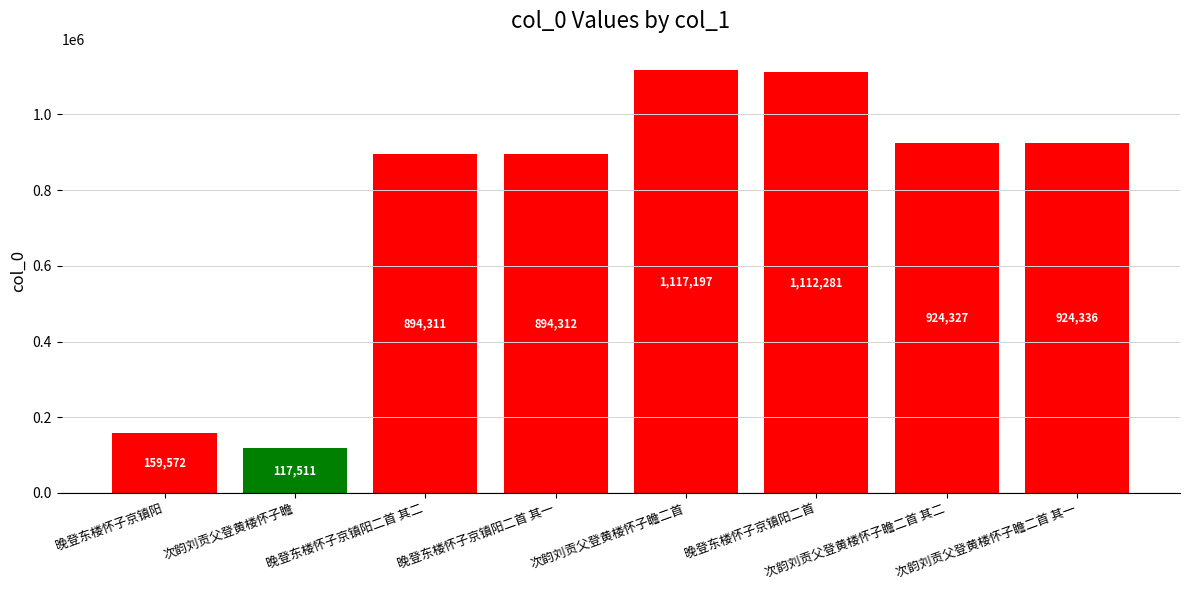

True or false: the data shows 1755531 at 晚登东楼怀子京镇阳二首.

False